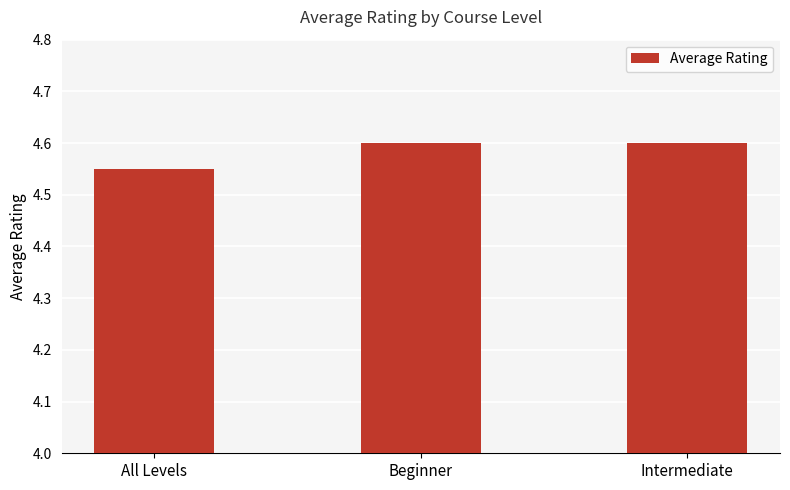

Which label corresponds to the smallest value in the chart?

All Levels